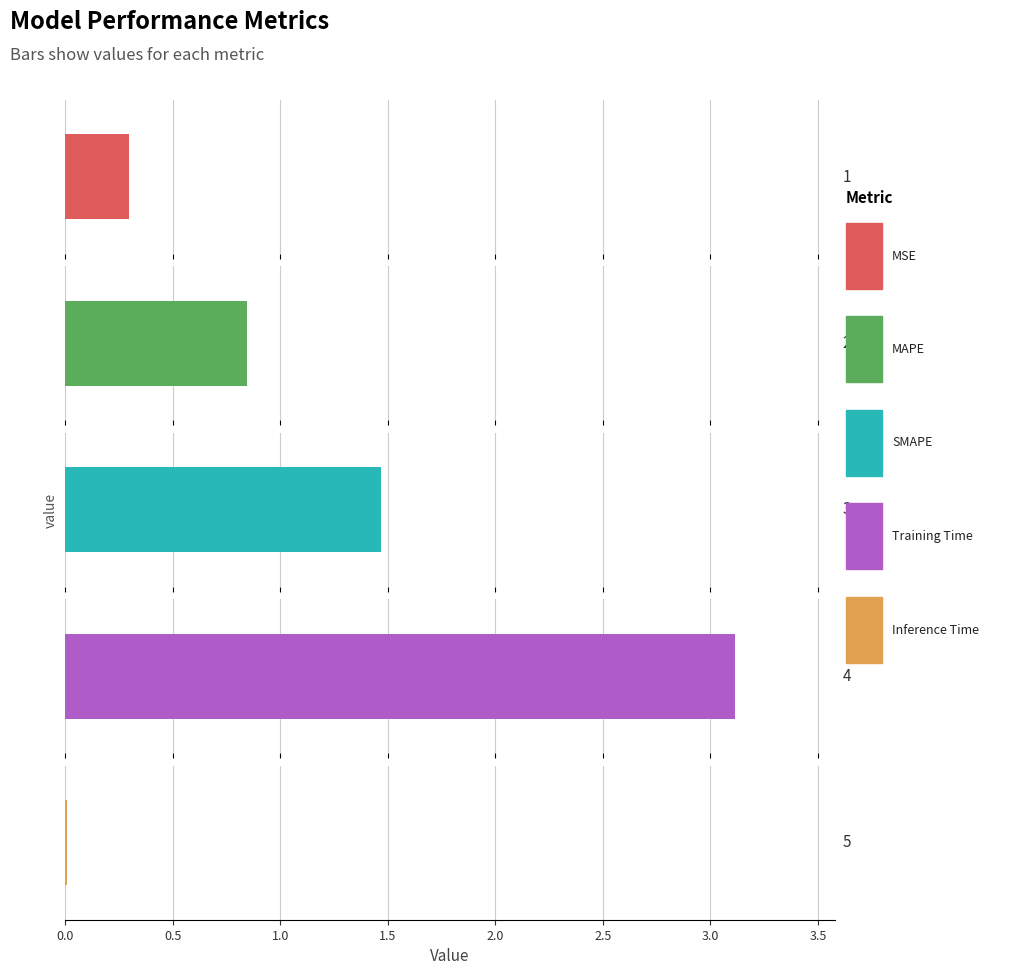

What is the change in value from MAPE to SMAPE?

+0.6